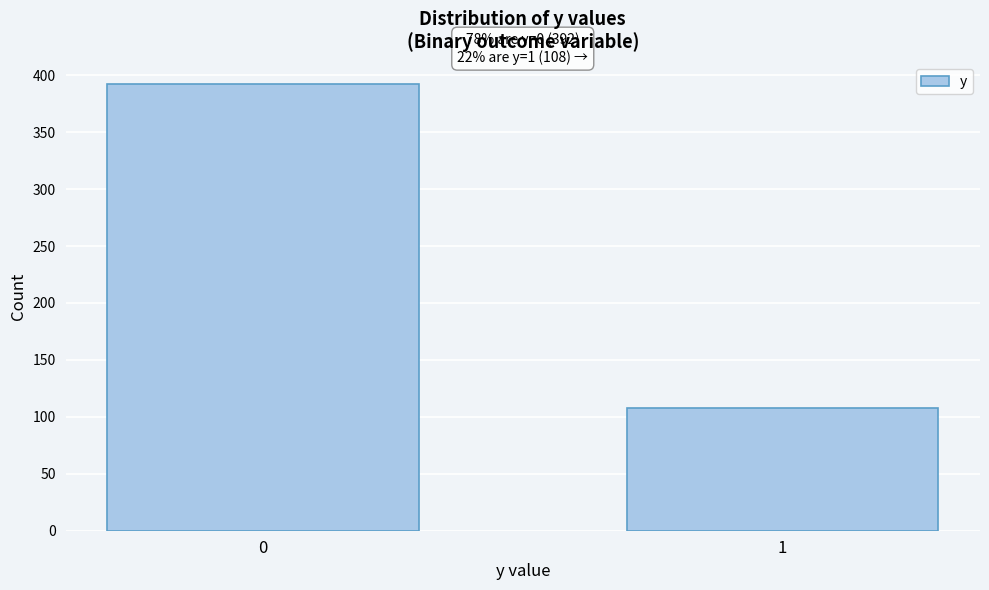

Reading right to left, what are all the values shown in this chart?

108	392